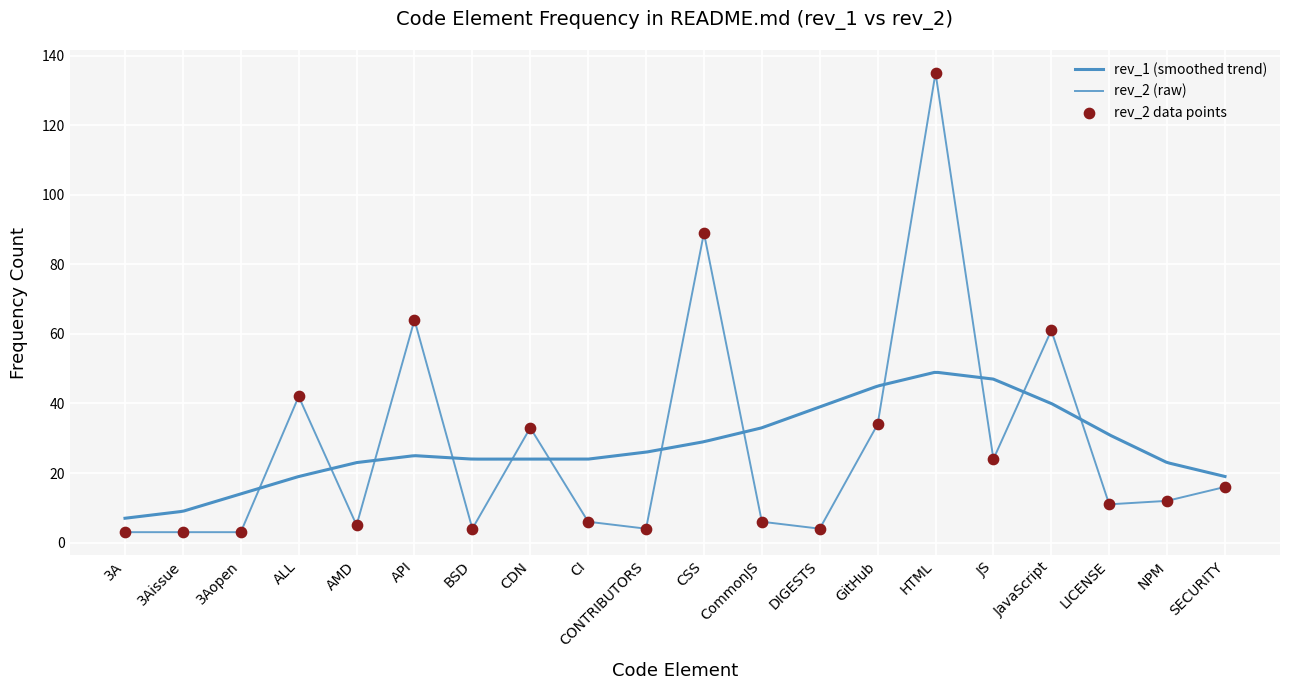

What is the total value across all series at CONTRIBUTORS?

8